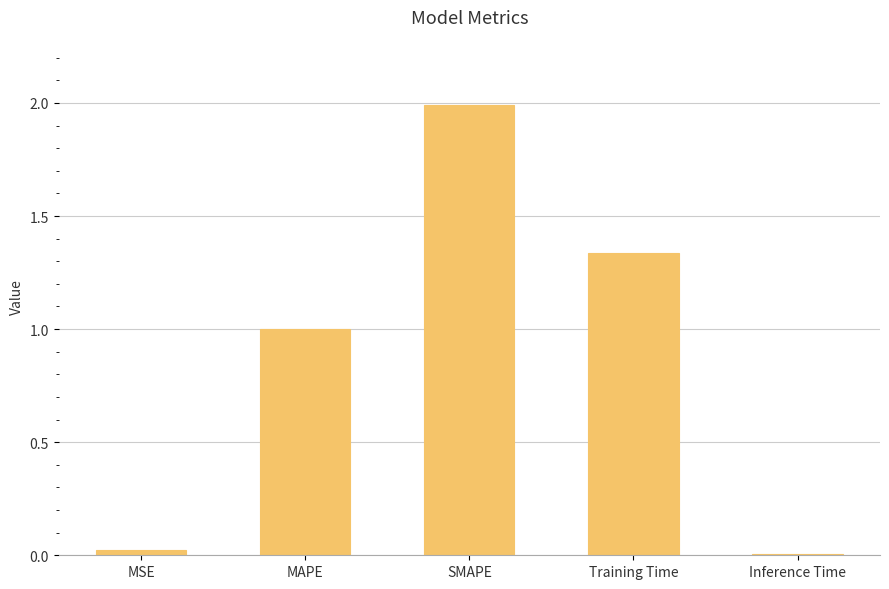

How many bars are there in total?

5